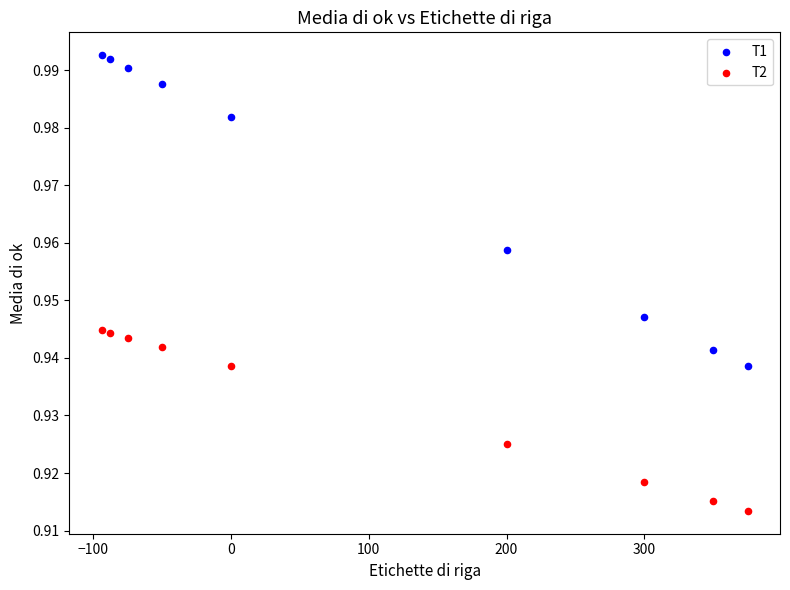

What is the X range (max minus min) for the scatter plot?

468.7